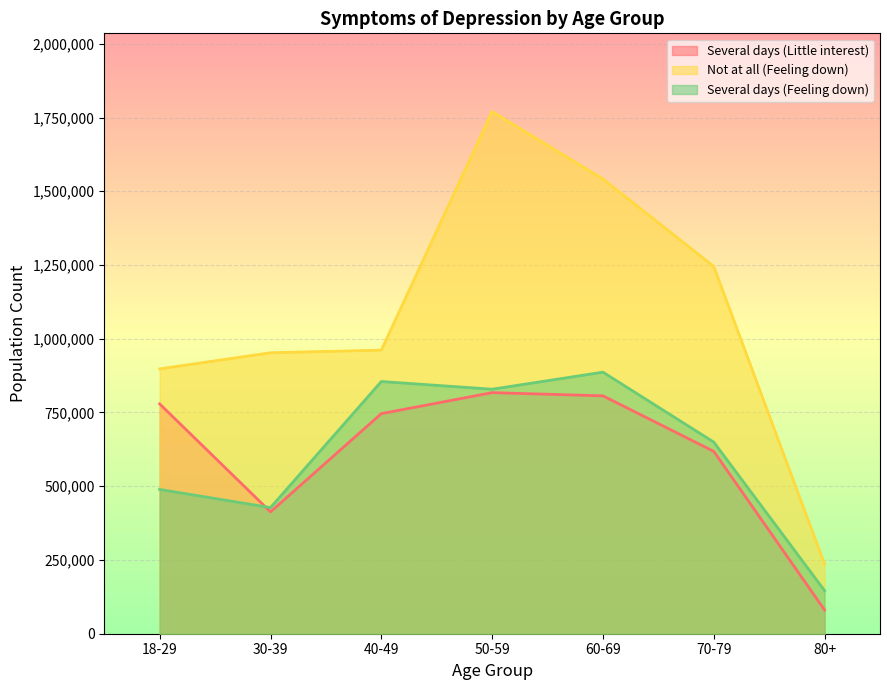

What is the difference between the maximum and minimum values in the Not at all (Feeling down) series?

1534028